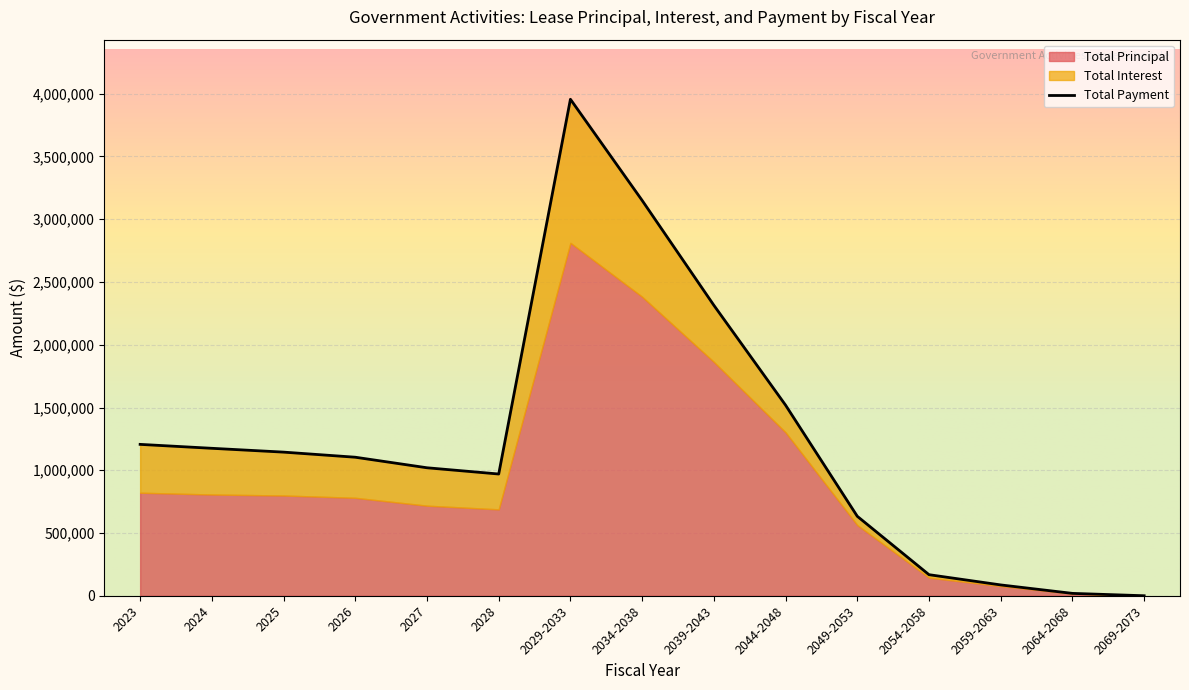

At which category does Total Interest reach its first local valley?

2028